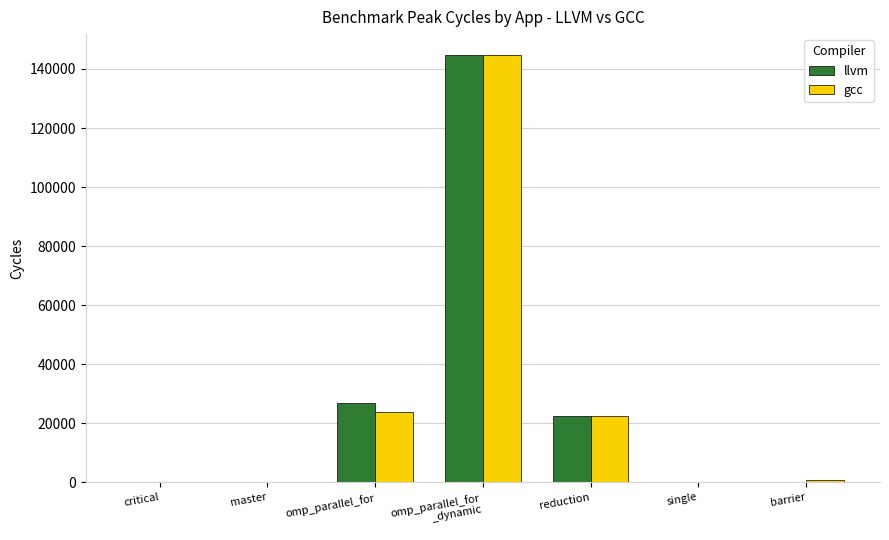

Where does the llvm series first go above 247?

omp_parallel_for